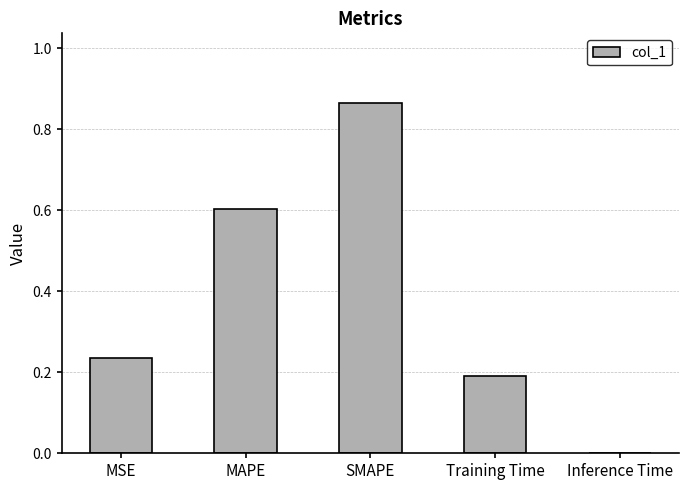

Is it true that the value at Training Time is 0.3?

False